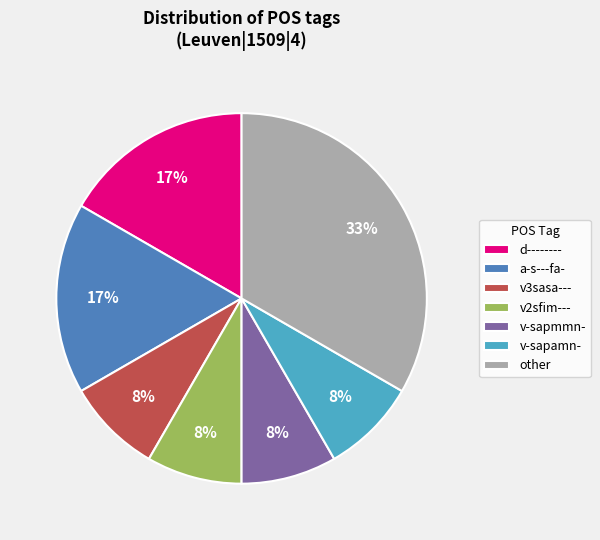

Is there a majority slice in this chart?

No